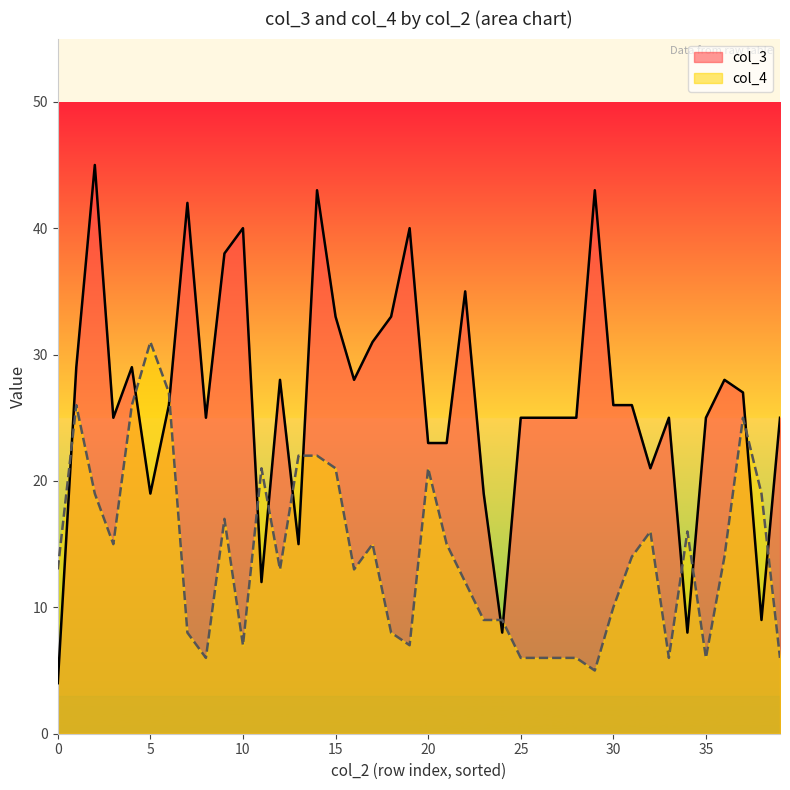

Is it true that col_4 equals 17 at 0?

False